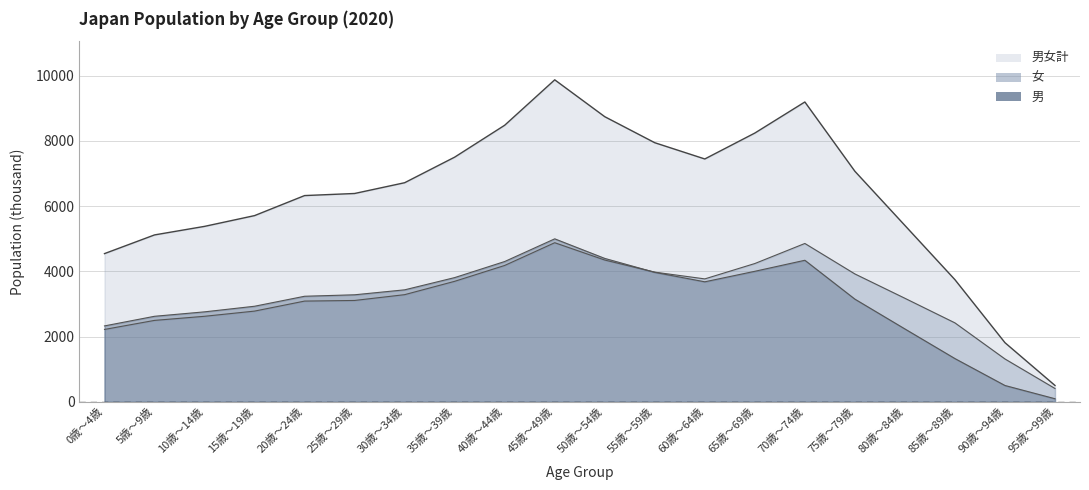

What are all the series names shown in the legend?

男女計, 男, 女